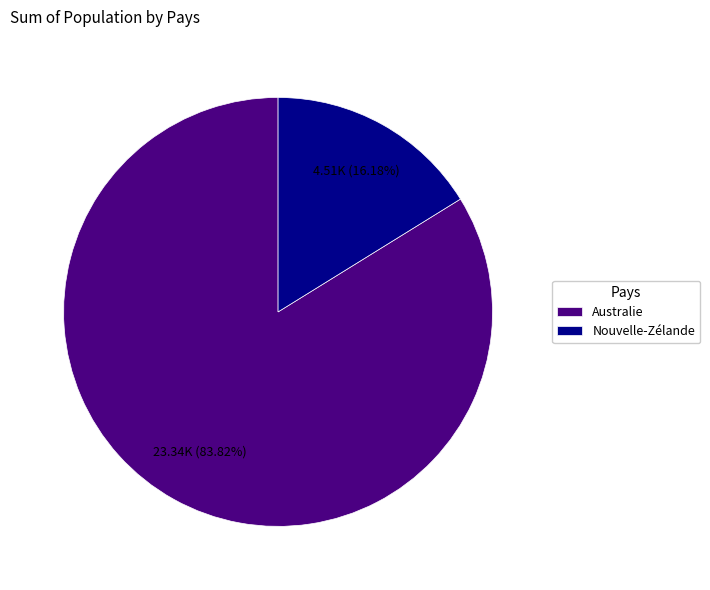

What is the majority slice?

Australie